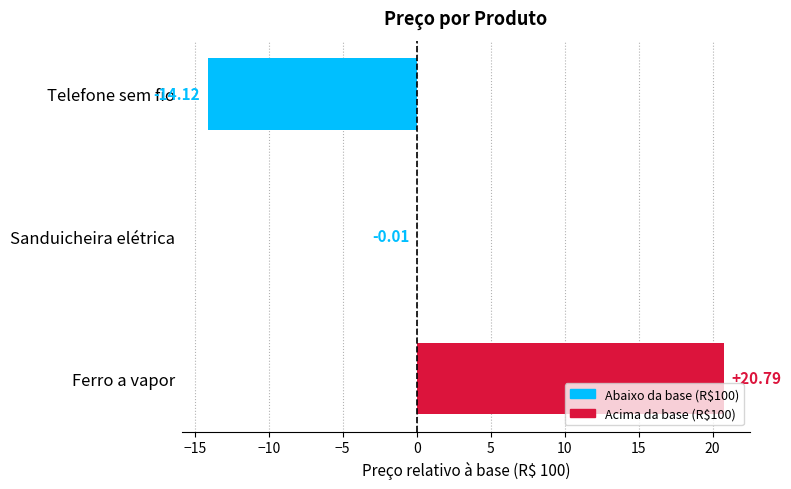

What is the maximum value shown in the chart?

20.8